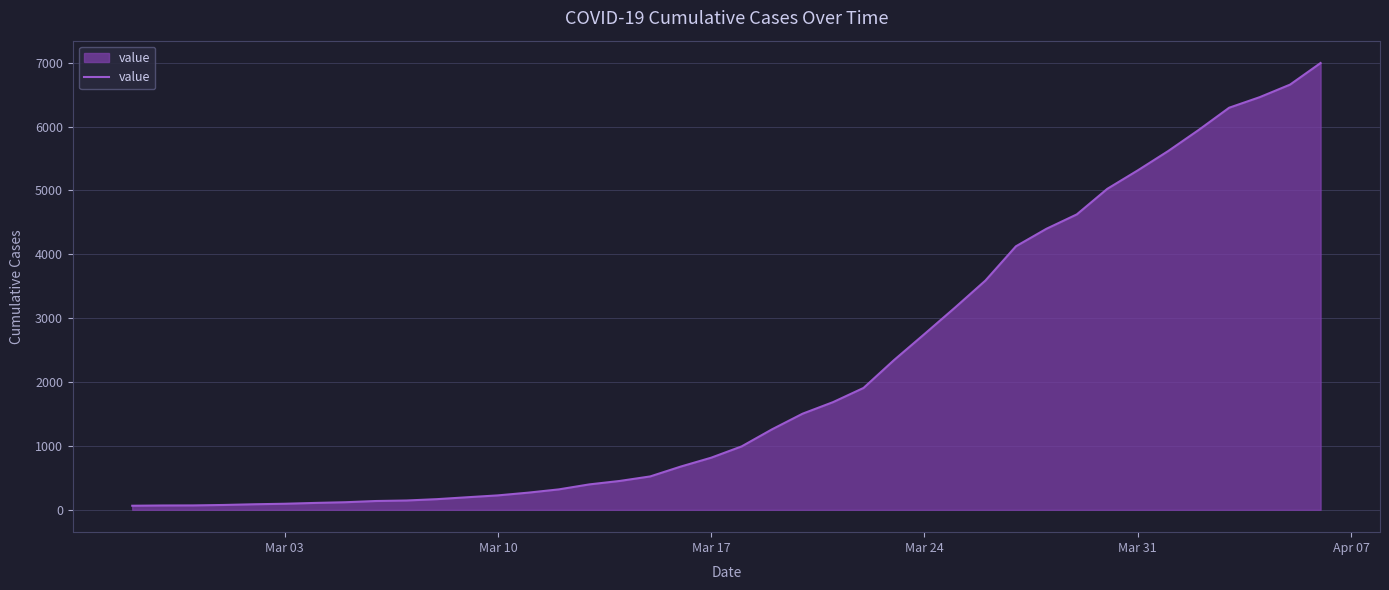

What is the difference between the maximum and minimum values?

6931